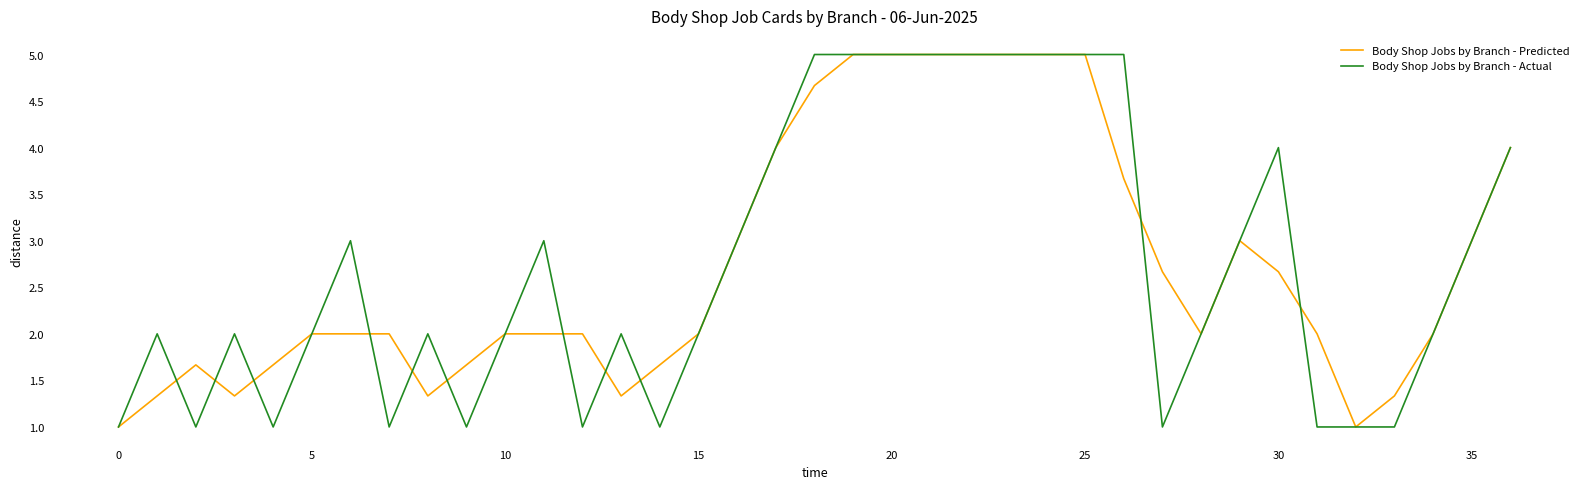

At which category is the sum across all series the highest?

19